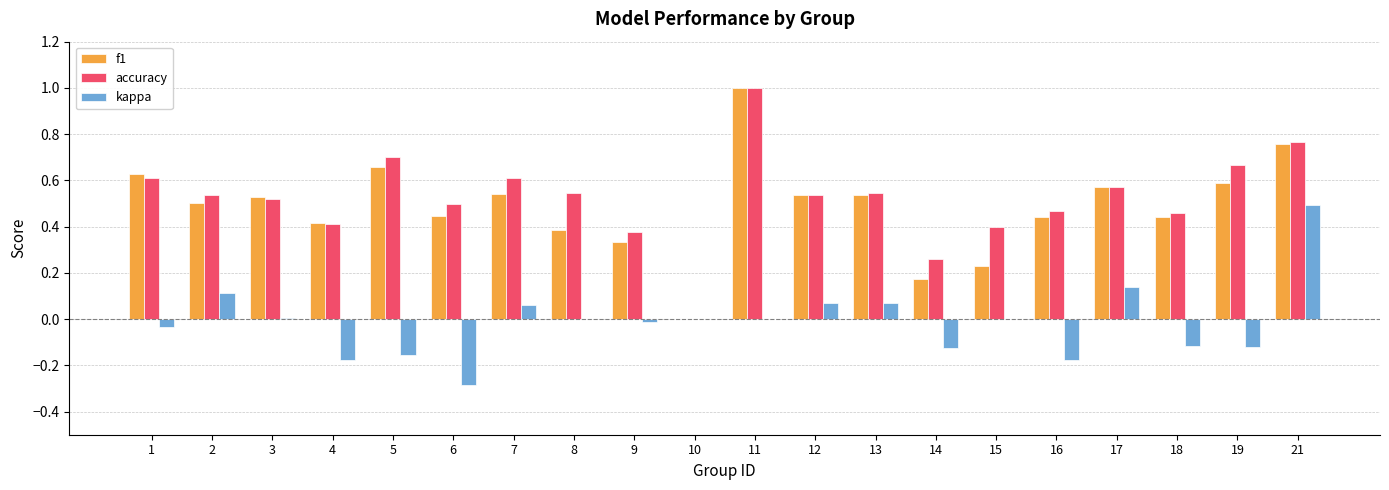

Which series has the largest total across all categories?

accuracy